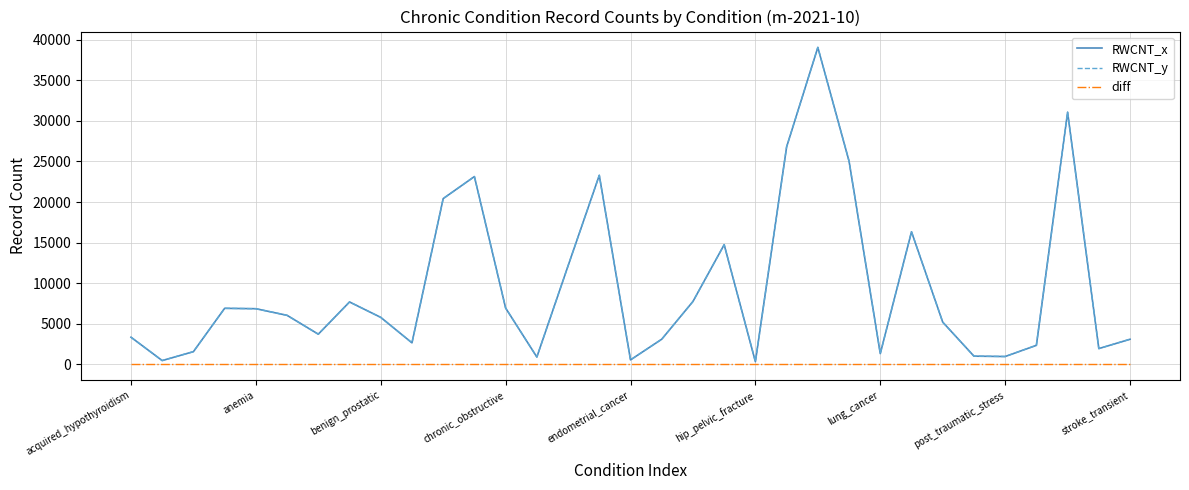

Is this an area chart (filled region under the line)?

No